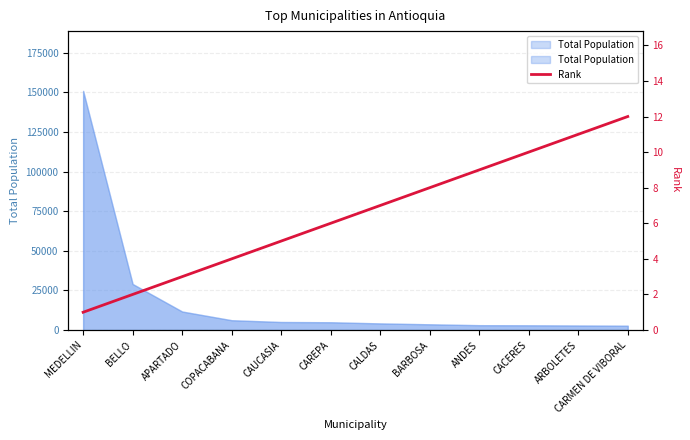

True or false: the data has more than 2 interior local peaks.

False